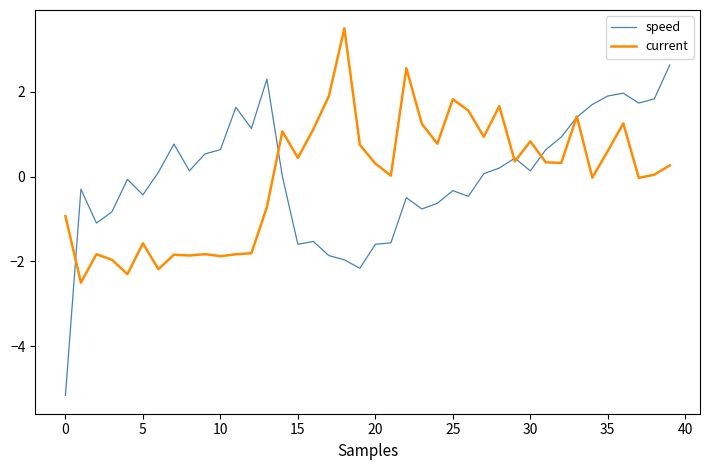

What is the minimum value shown in the chart?

-5.2